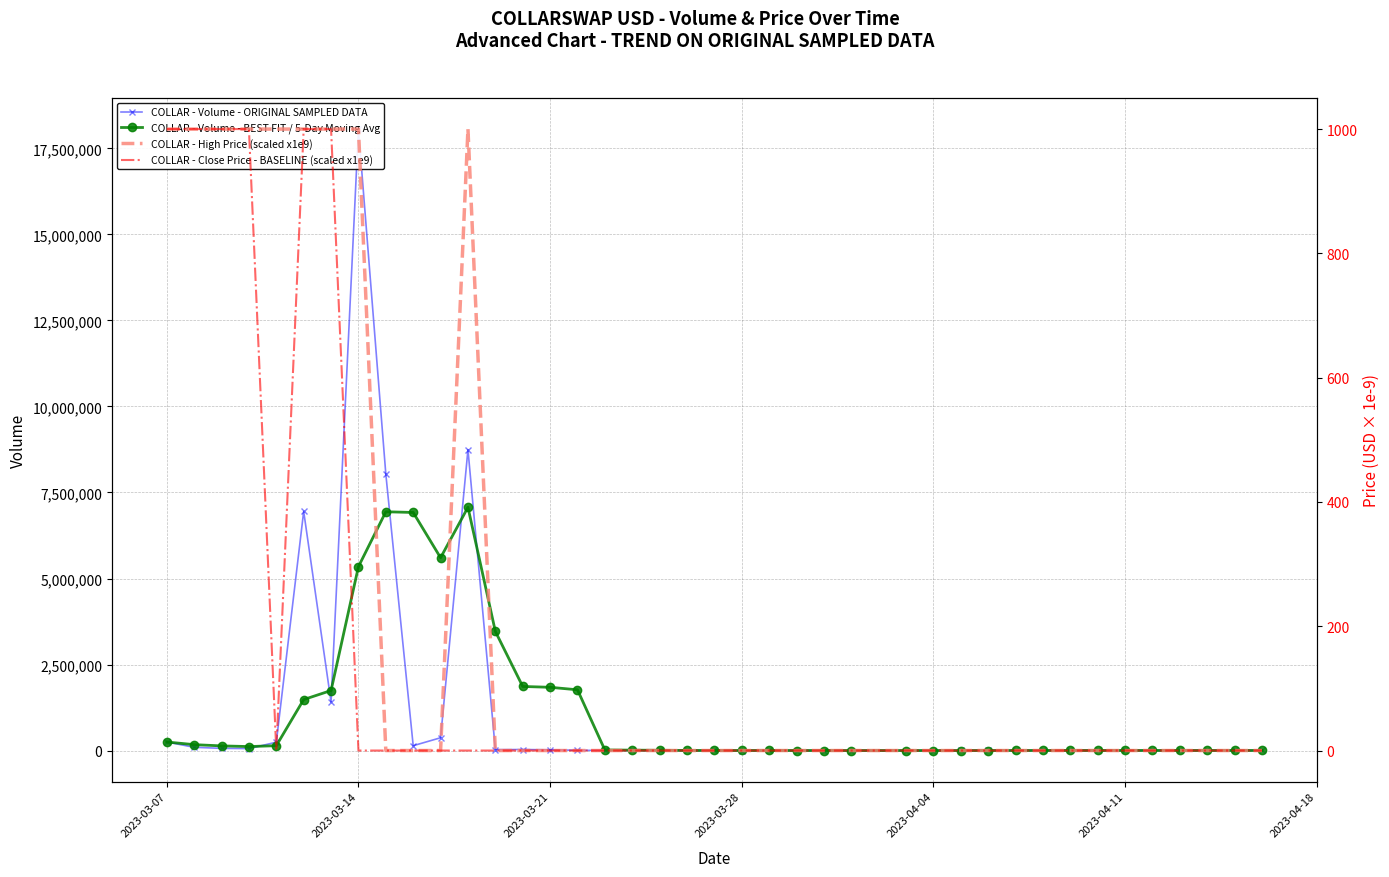

What is the value of the COLLAR - Volume - ORIGINAL SAMPLED DATA point at the 31st from the left?

2395.0